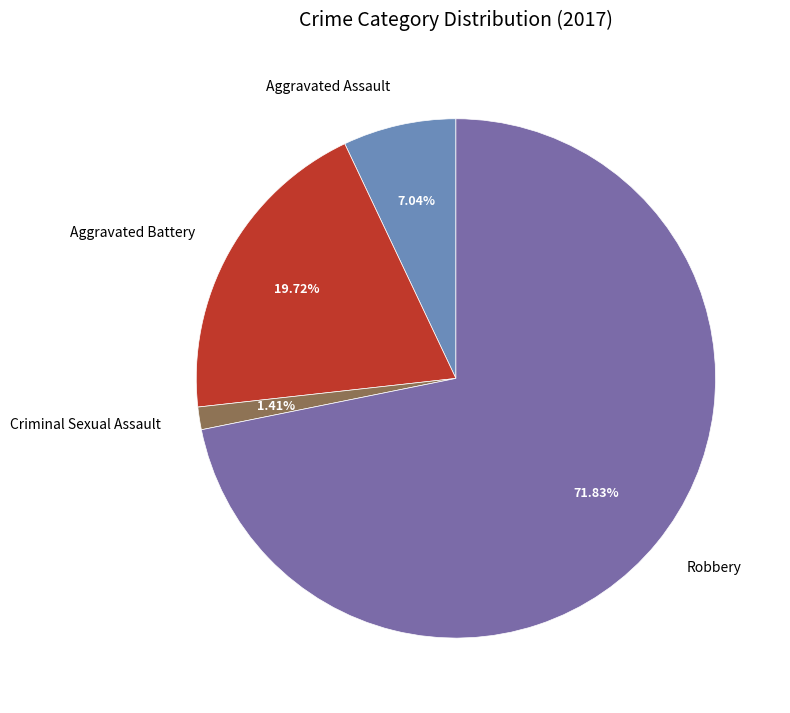

Count the number of slices in the pie.

4